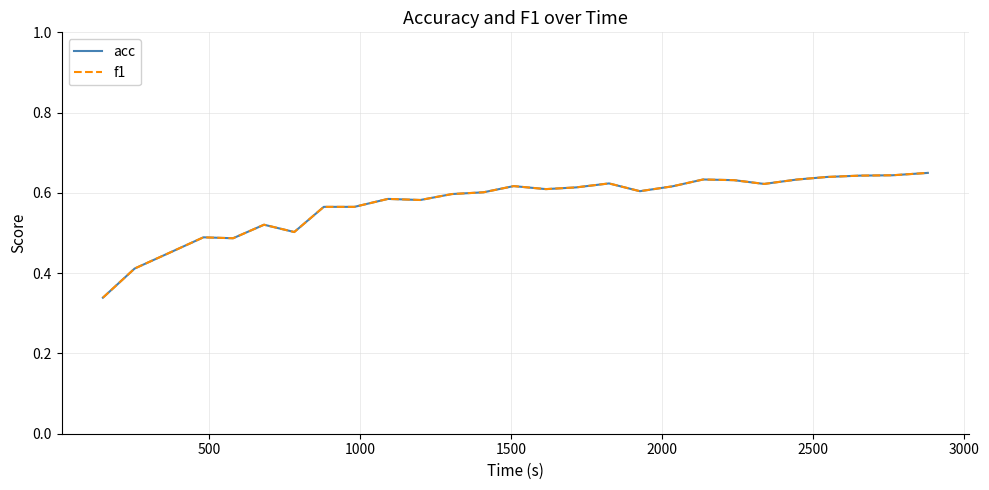

True or false: f1 and acc intersect in this chart.

False